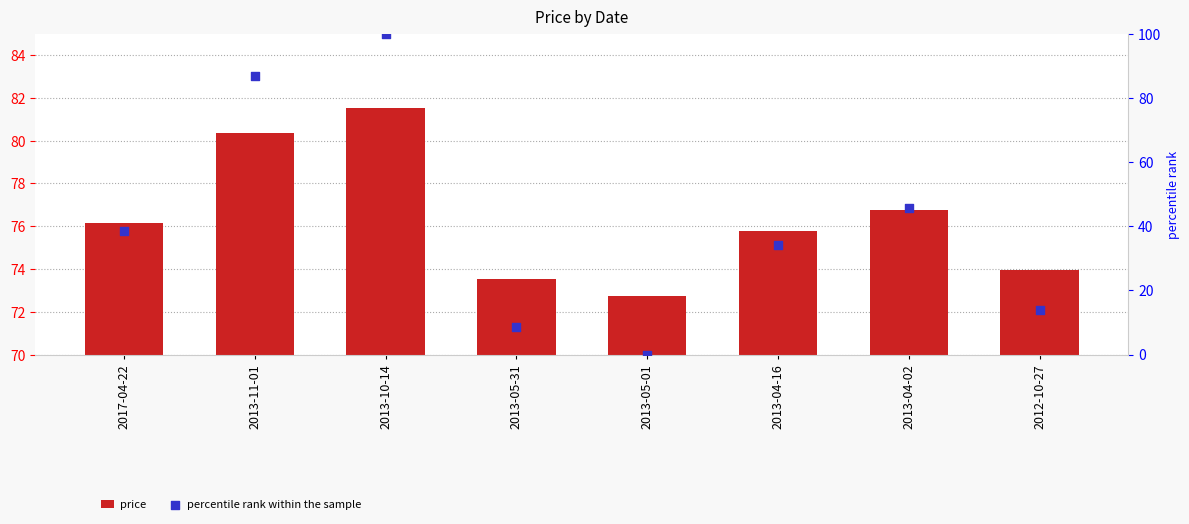

What are all the series names shown in the legend?

price, percentile rank within the sample